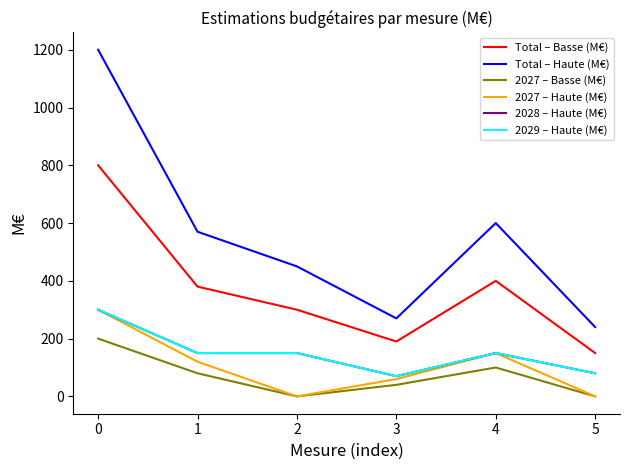

Is this an area chart (filled region under the line)?

No